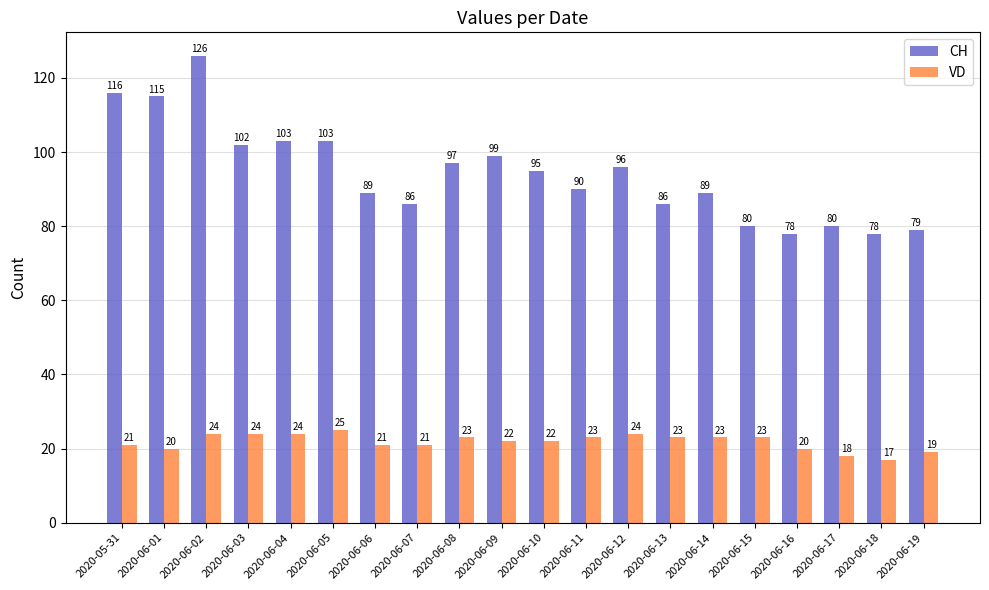

Which series changed the most between 2020-06-02 and 2020-06-06?

CH